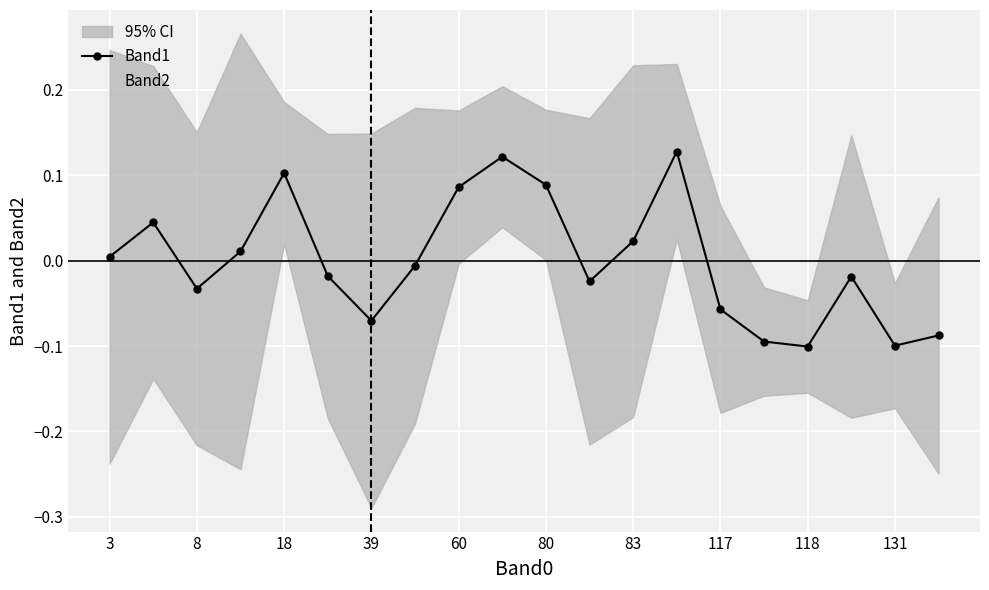

Reading left to right, extract all data points from this chart.

Band1: 0.0	0.0	-0.0	0.0	0.1	-0.0	-0.1	-0.0	0.1	0.1	0.1	-0.0	0.0	0.1	-0.1	-0.1	-0.1	-0.0	-0.1	-0.1
Band2: -0.1	0.1	0.1	0.1	0.1	-0.1	-0.2	0.1	0.1	0.1	0.1	-0.1	0.1	0.2	-0.1	-0.1	-0.1	-0.1	-0.1	-0.2